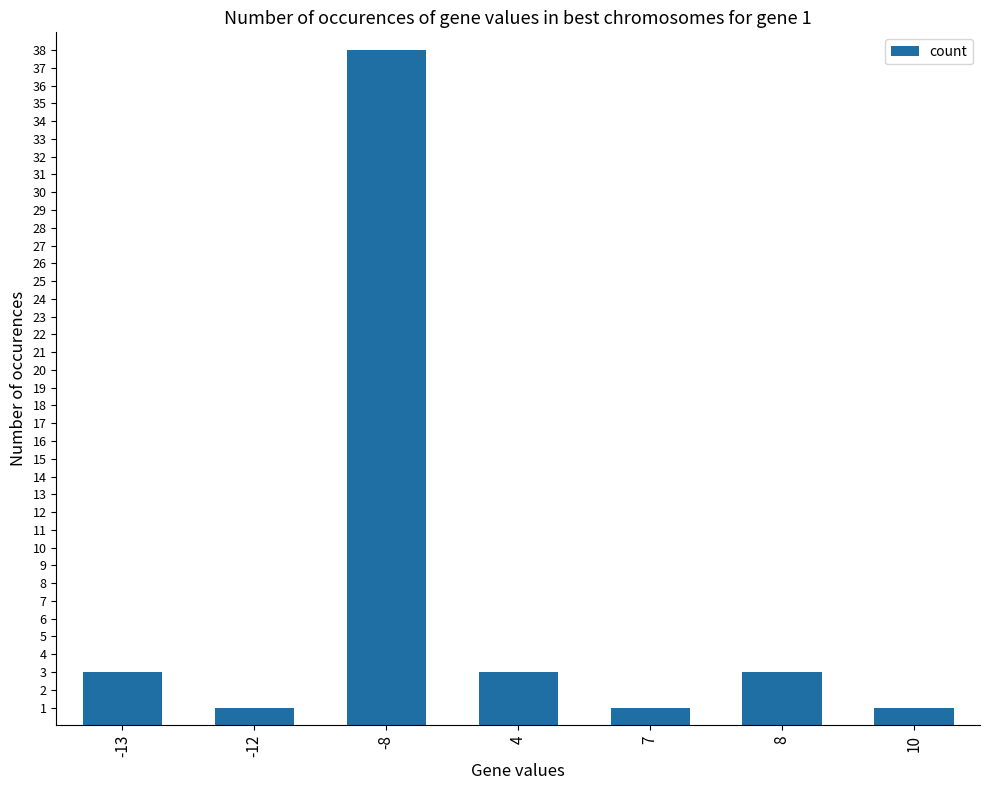

What is the maximum value shown in the chart?

38